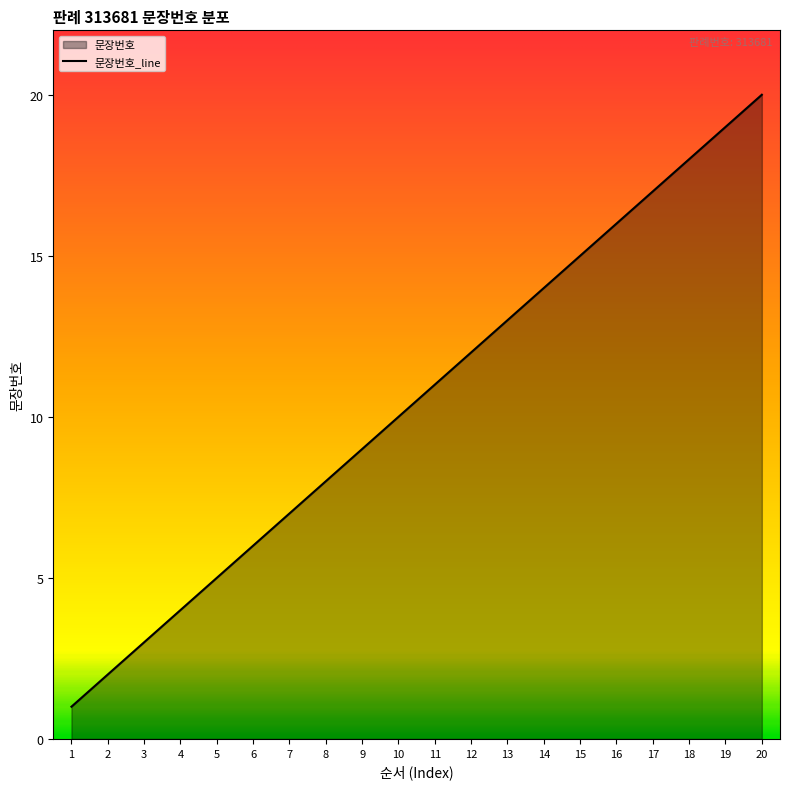

Rank the categories by value from highest to lowest.

20, 19, 18, 17, 16, 15, 14, 13, 12, 11, 10, 9, 8, 7, 6, 5, 4, 3, 2, 1